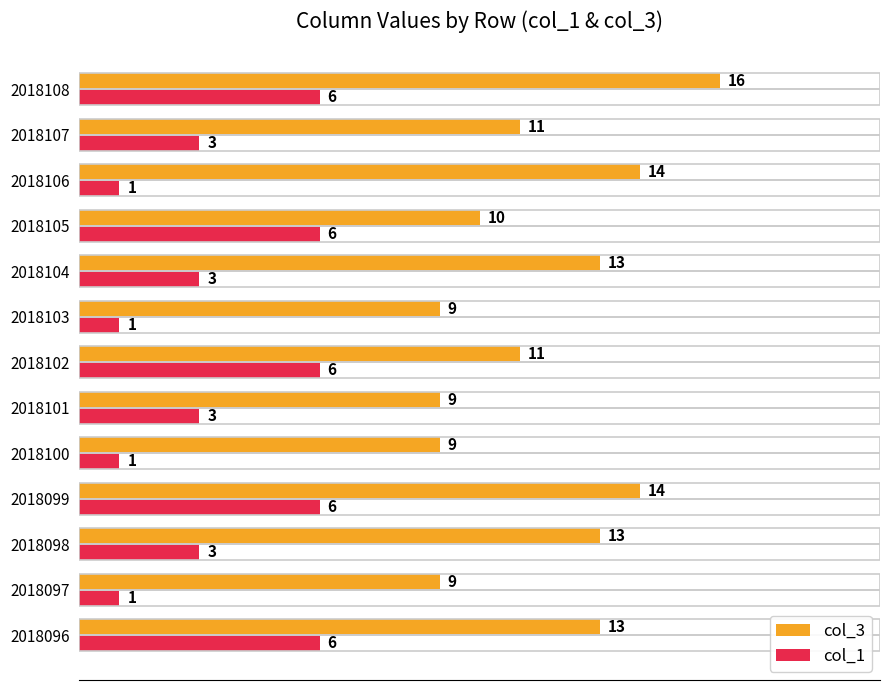

At how many categories does at least one series exceed 8?

13